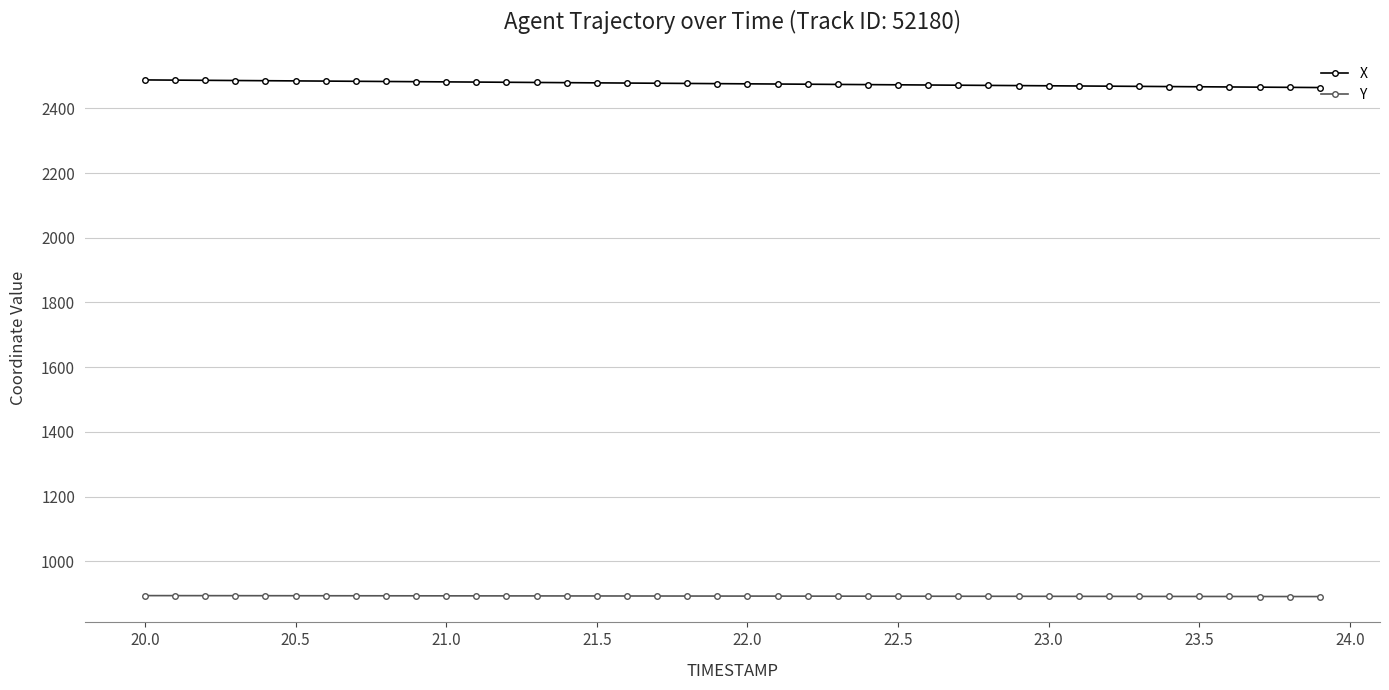

What are all the series names shown in the legend?

X, Y